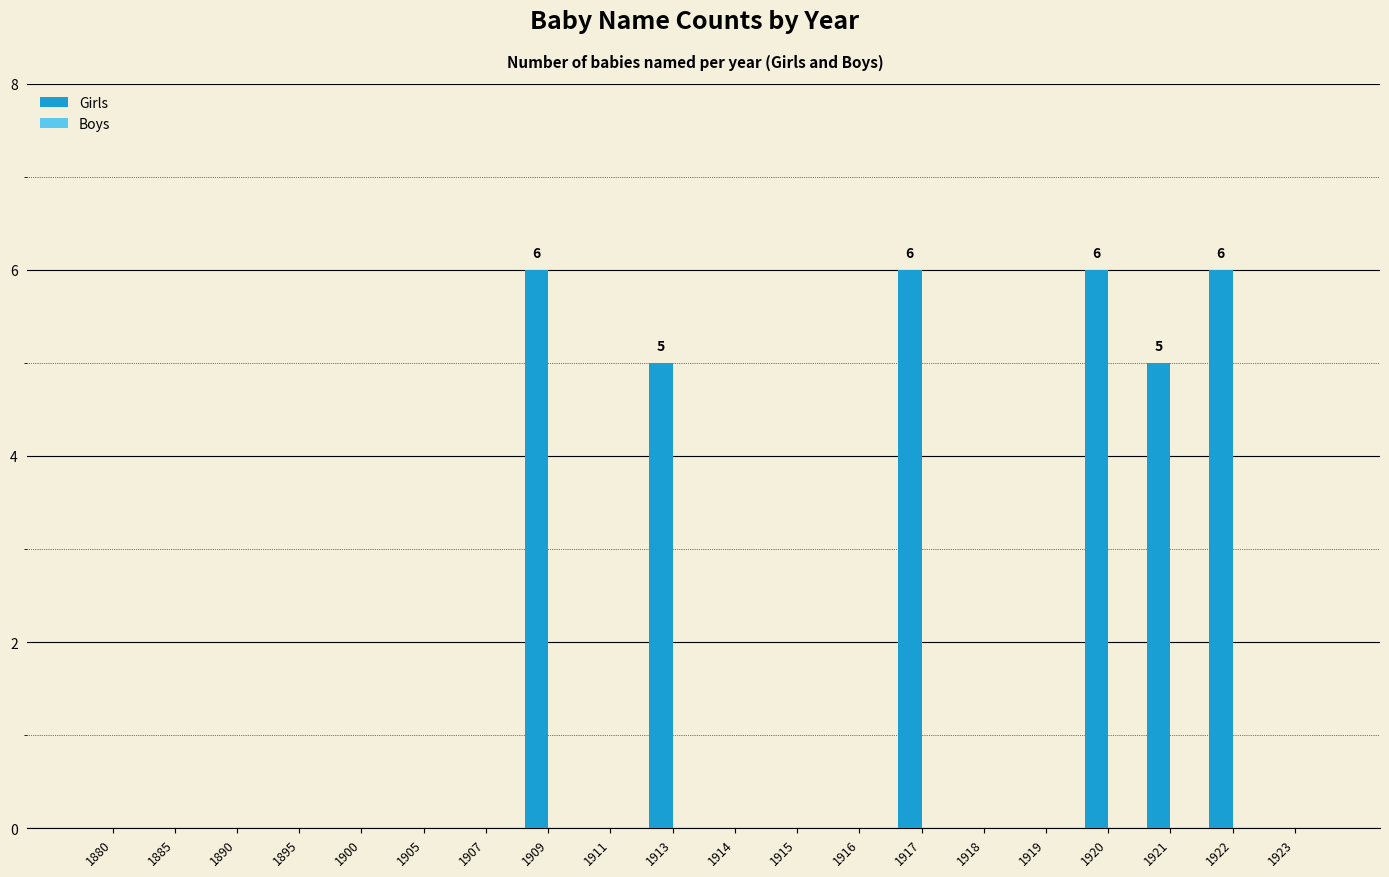

Between 1922 and 1916, which is larger?

1922